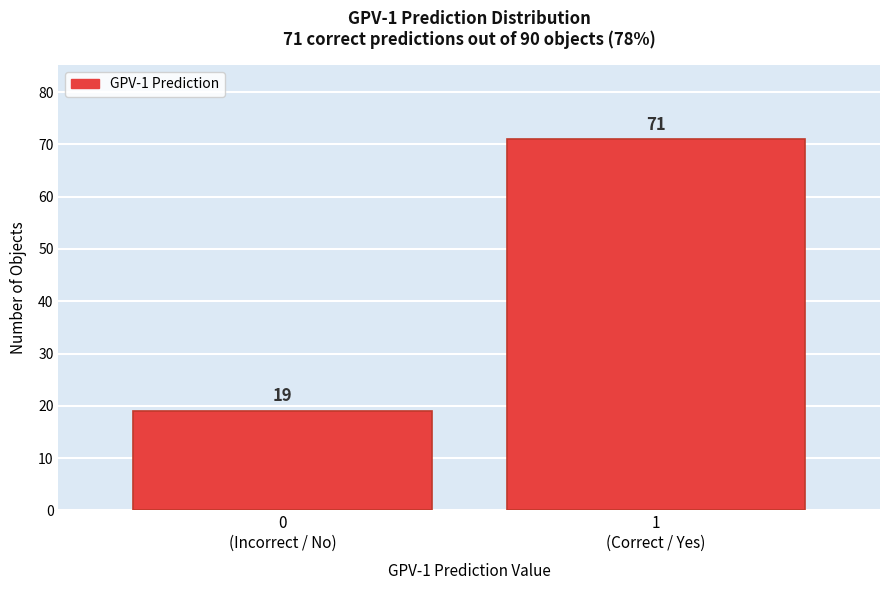

Reading left to right, transcribe all the data shown in this chart.

19	71